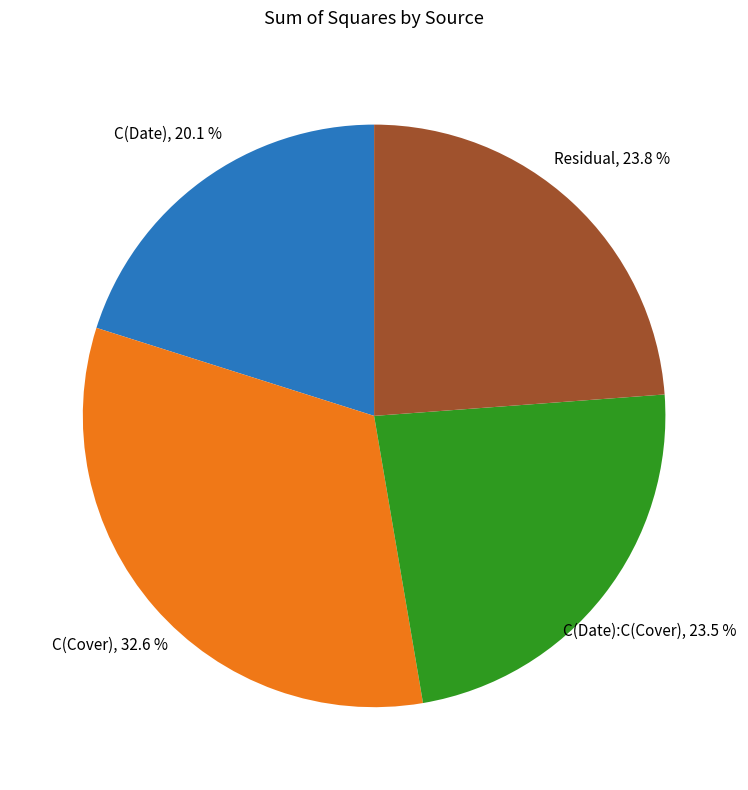

Is there any slice that represents more than half of the pie?

No